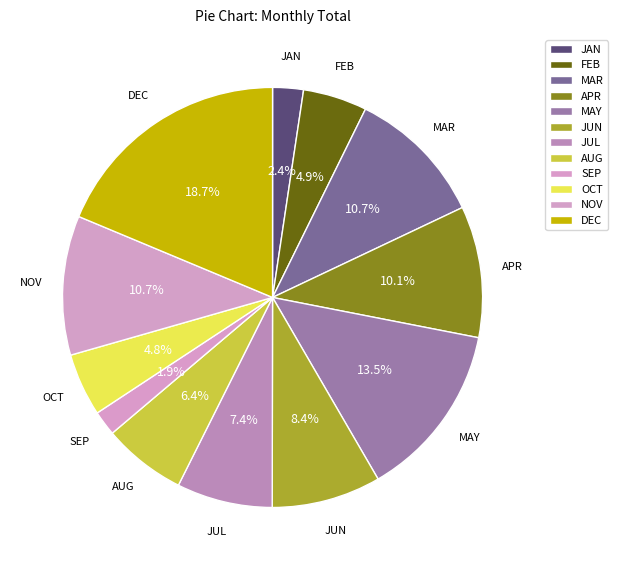

Is it true that DEC is 30% of the pie?

False